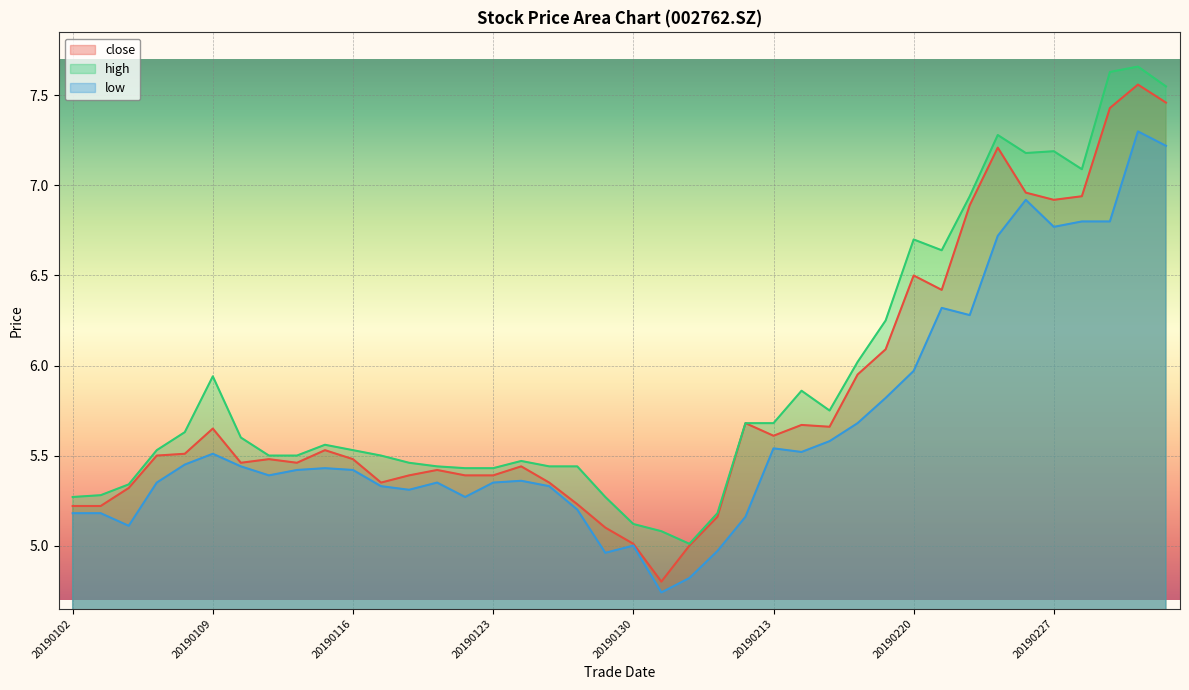

True or false: low and close intersect in this chart.

False